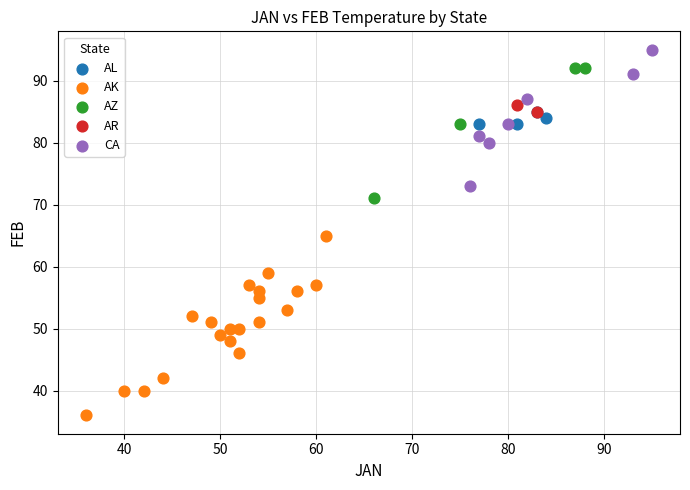

What are all the series names shown in the legend?

AL, AK, AZ, AR, CA